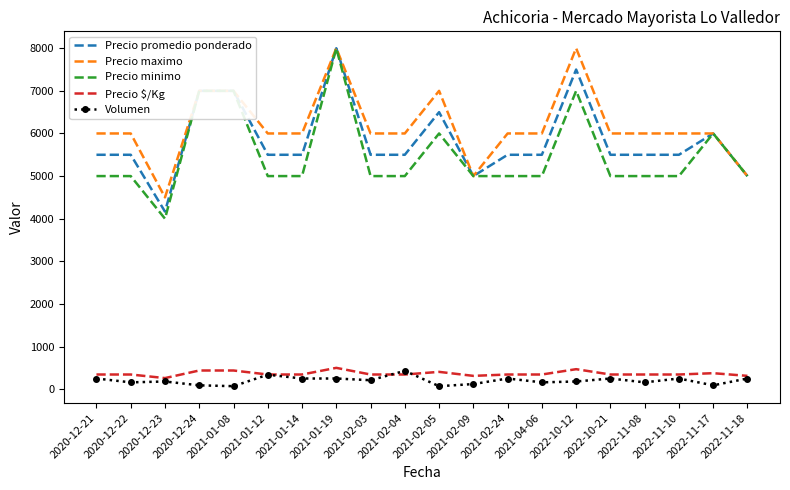

The value of Precio promedio ponderado at 2020-12-24 is 7000. True or false?

True